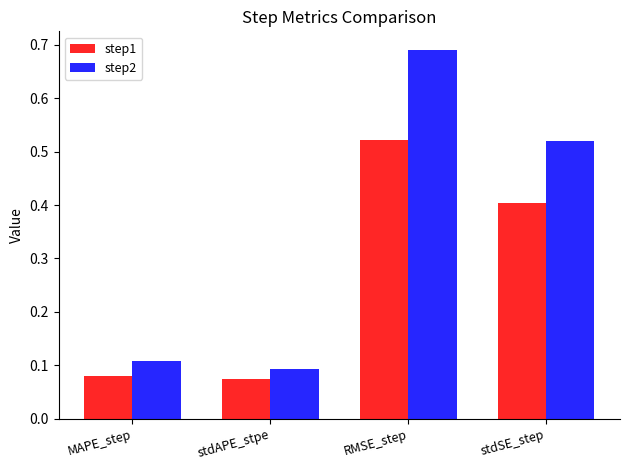

Which category has the highest value across all series?

RMSE_step